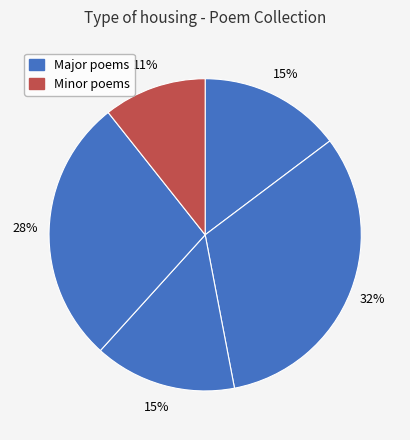

Count the number of slices in the pie.

5